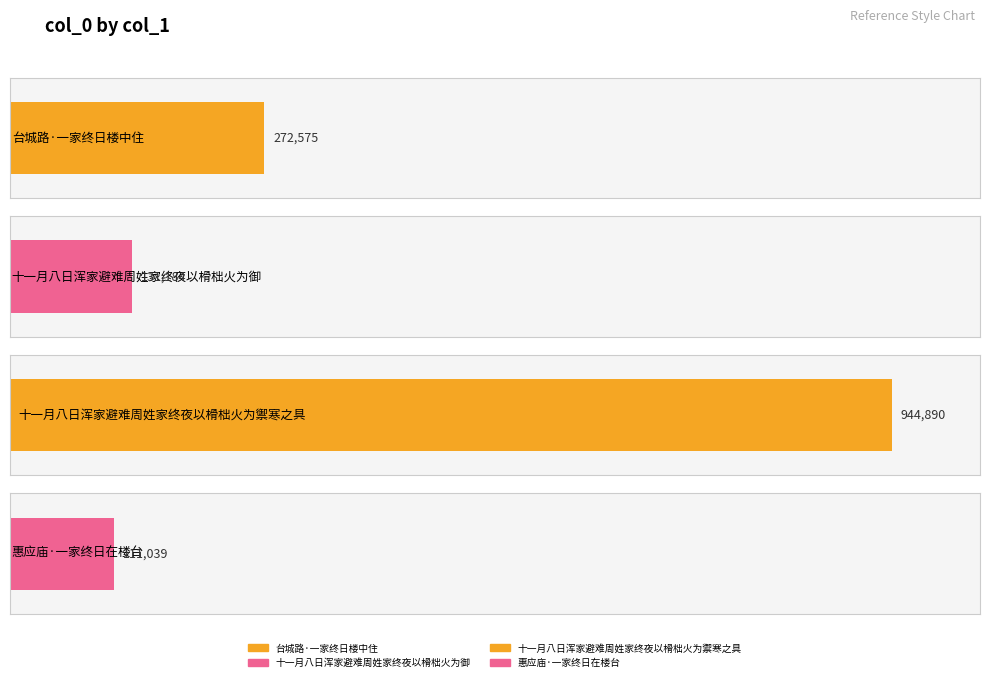

Which has a higher value, 台城路·一家终日楼中住 or 十一月八日浑家避难周姓家终夜以榾柮火为御?

台城路·一家终日楼中住